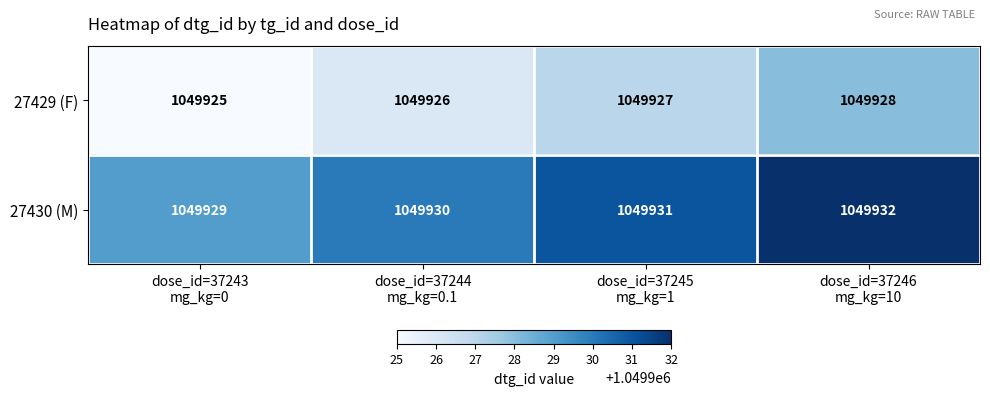

What is the total value across all series at dose_id=37244
mg_kg=0.1?

2099856